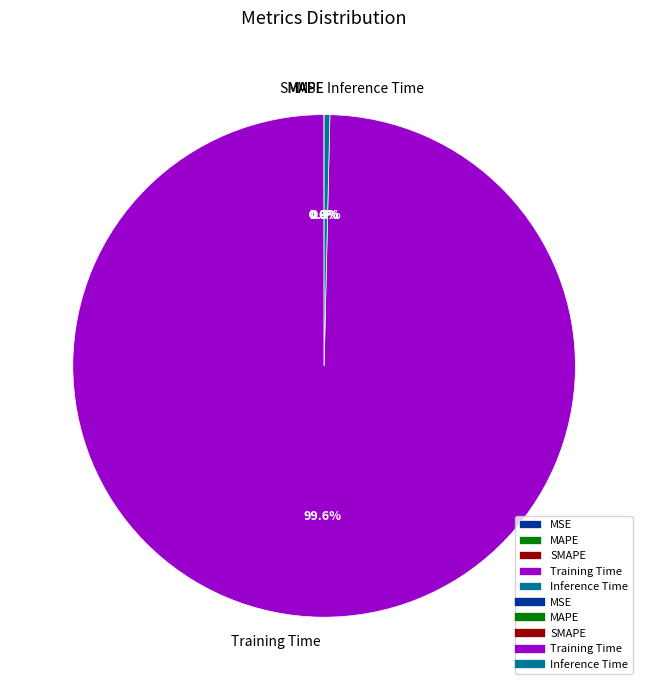

What percentage is NOT represented by Training Time?

0.4%